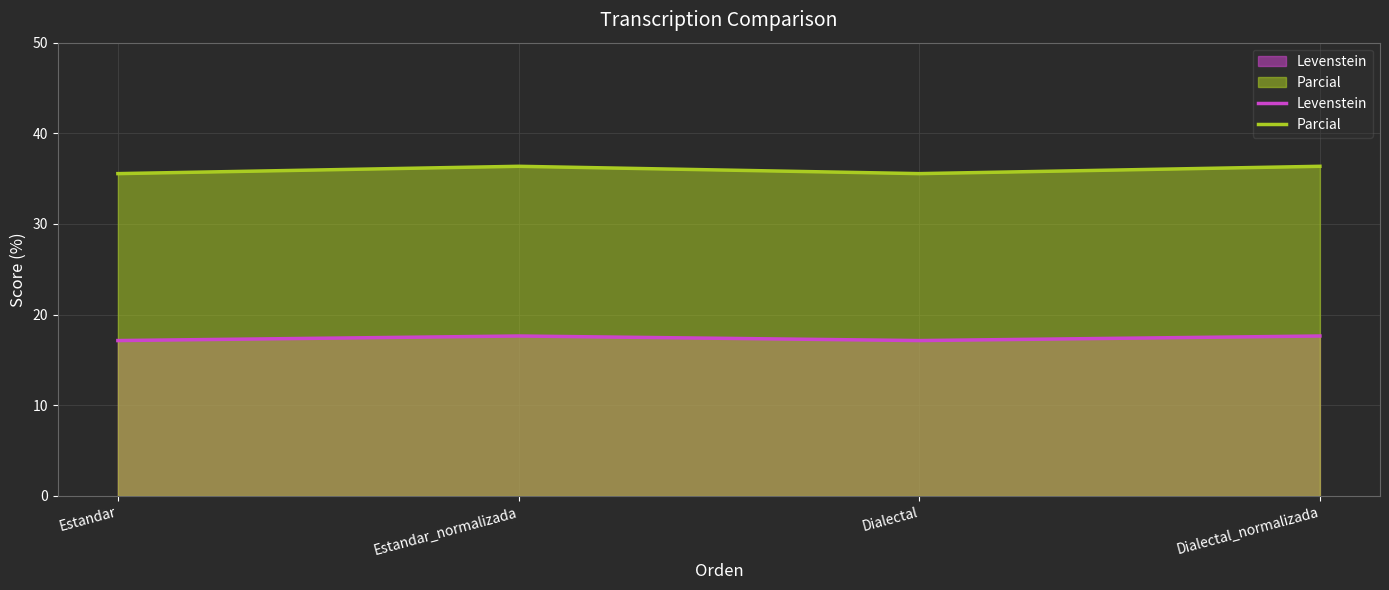

Rank the series by their maximum value, from highest to lowest.

Parcial, Levenstein